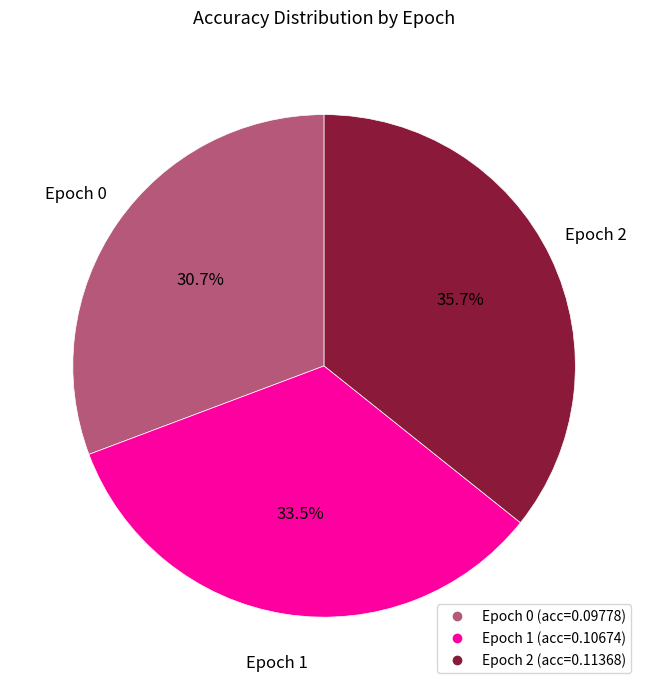

Is there any slice that represents more than half of the pie?

No